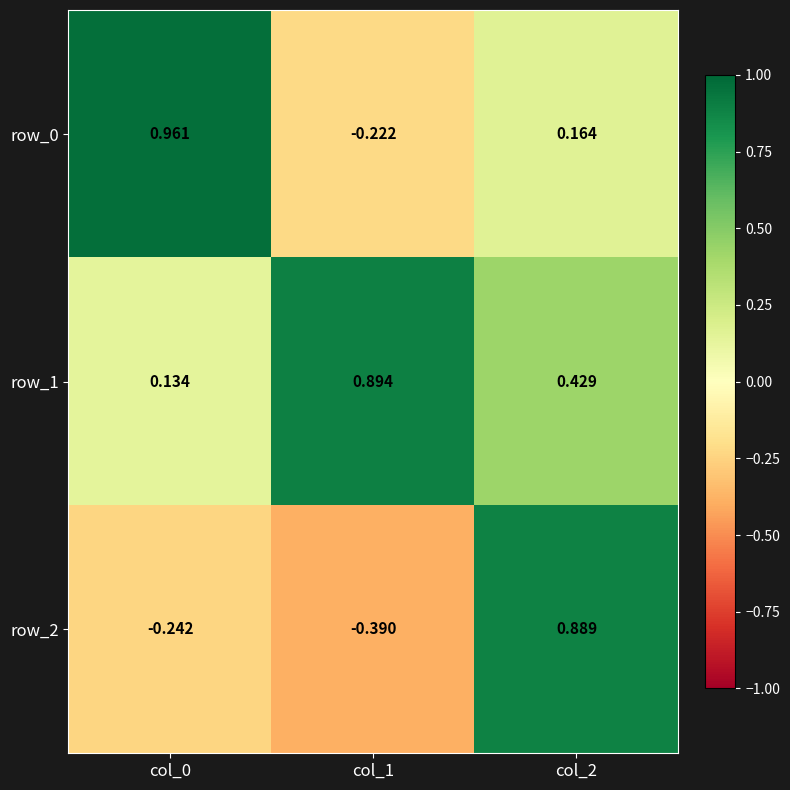

At which category does the chart reach its minimum across all series?

col_1